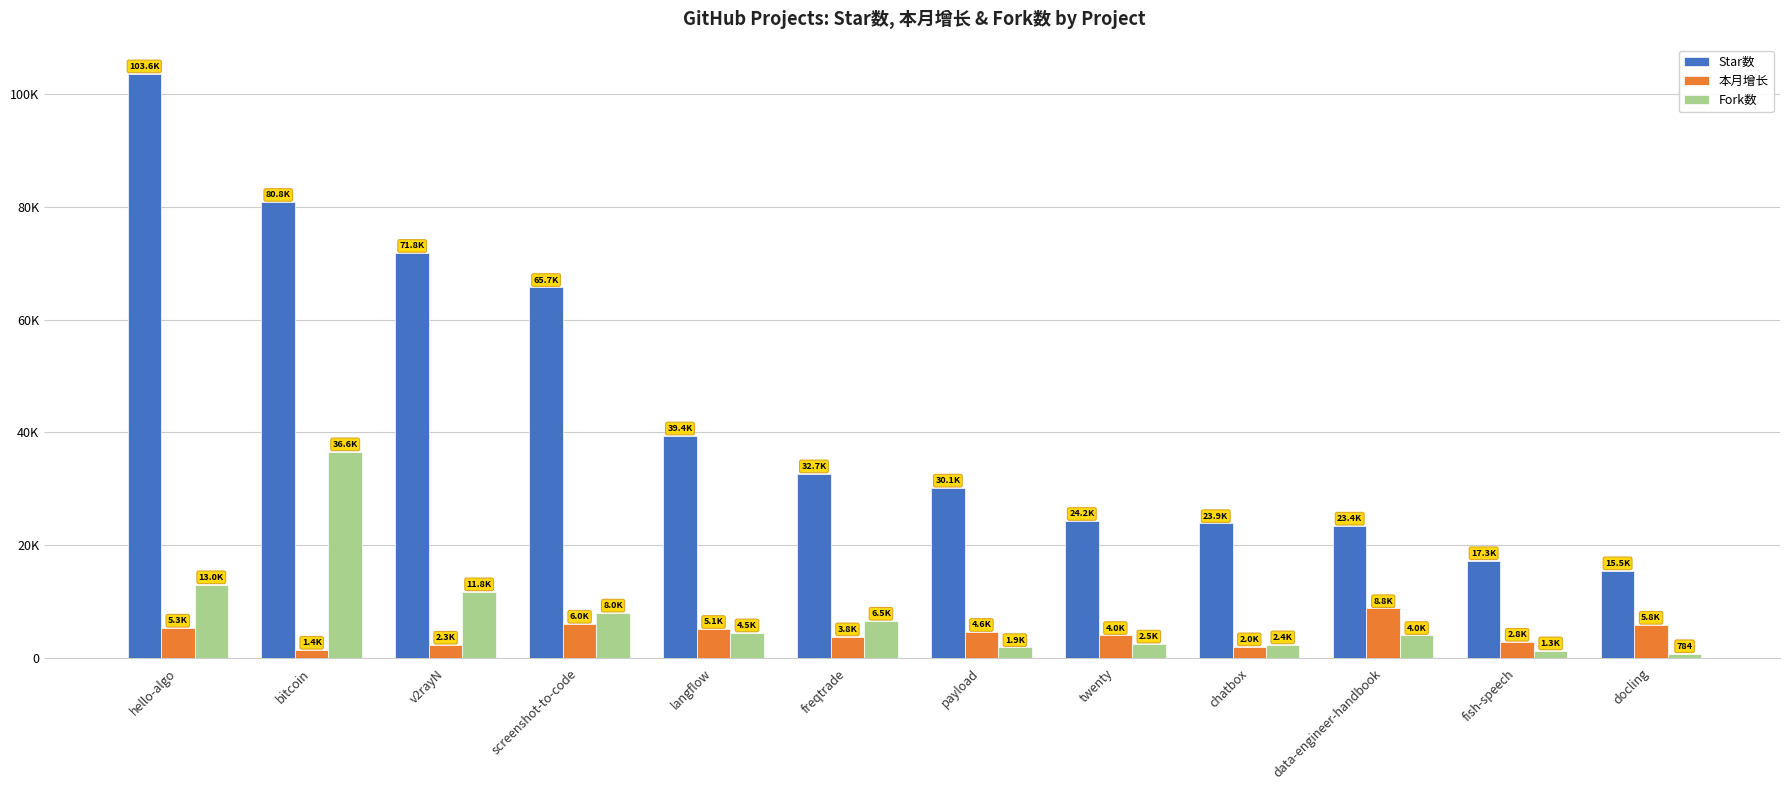

Reading left to right, what are all the values shown in this chart?

Star数: hello-algo=103625	bitcoin=80825	v2rayN=71779	screenshot-to-code=65734	langflow=39400	freqtrade=32680	payload=30149	twenty=24242	chatbox=23857	data-engineer-handbook=23408	fish-speech=17280	docling=15488
本月增长: hello-algo=5308	bitcoin=1397	v2rayN=2290	screenshot-to-code=6010	langflow=5083	freqtrade=3775	payload=4556	twenty=4005	chatbox=2005	data-engineer-handbook=8769	fish-speech=2818	docling=5824
Fork数: hello-algo=13010	bitcoin=36593	v2rayN=11762	screenshot-to-code=7992	langflow=4473	freqtrade=6546	payload=1869	twenty=2495	chatbox=2356	data-engineer-handbook=4008	fish-speech=1288	docling=784